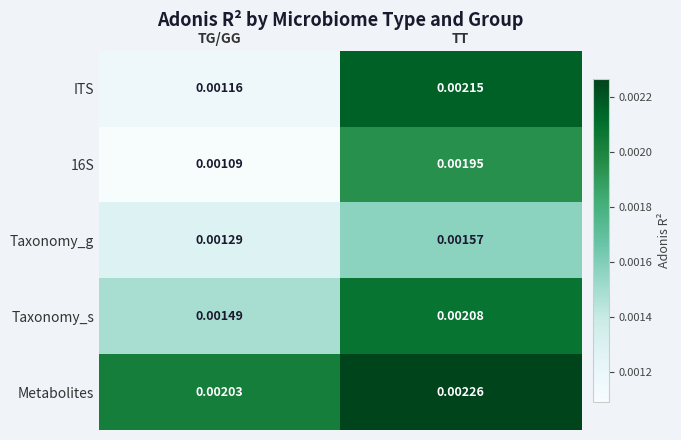

Which category has the lowest value across all series?

TG/GG